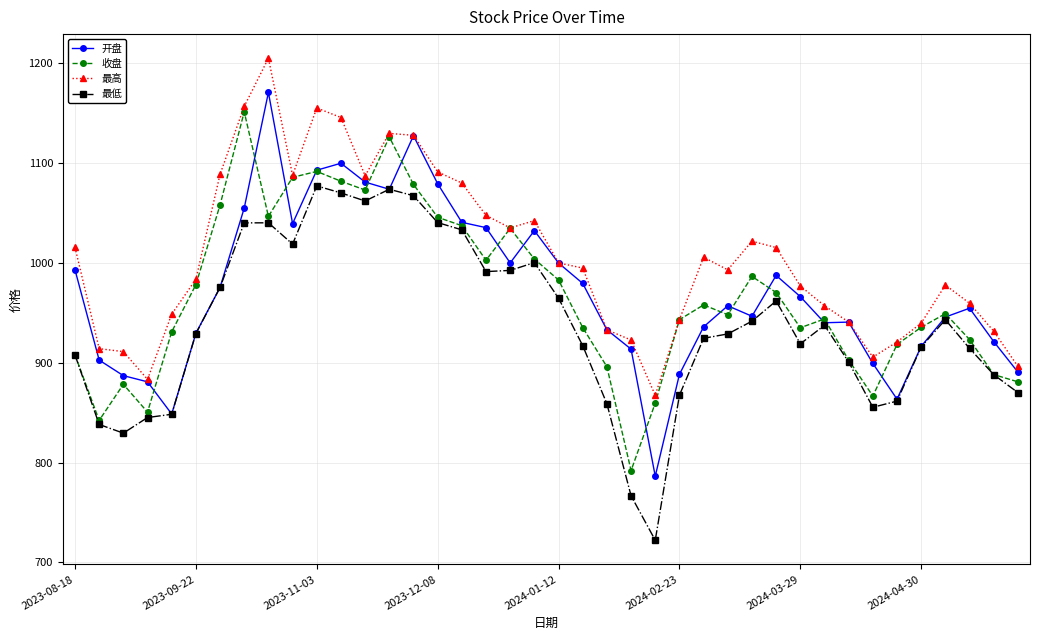

Which series has the largest range (max minus min)?

开盘